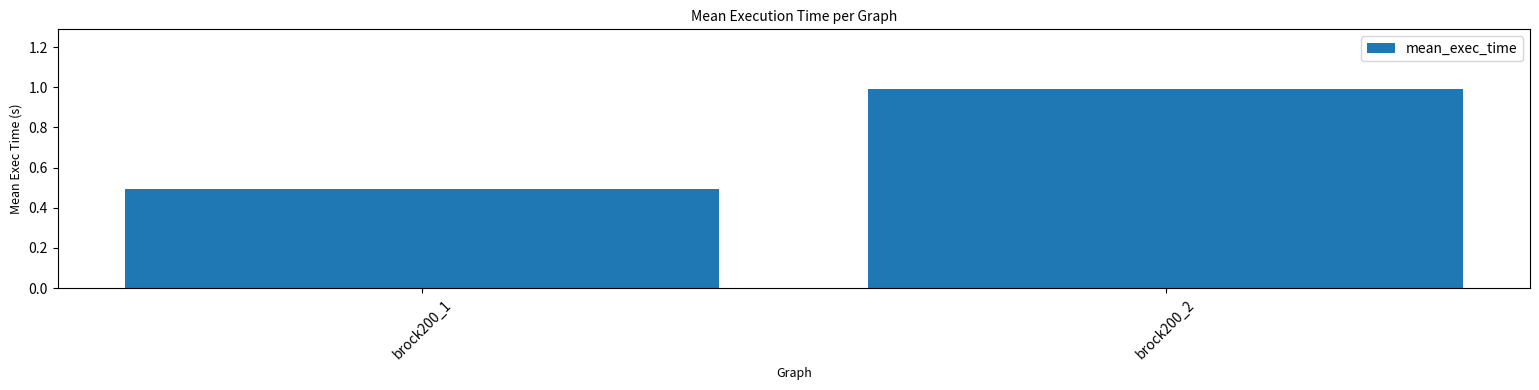

What value does the data have at brock200_2?

1.0